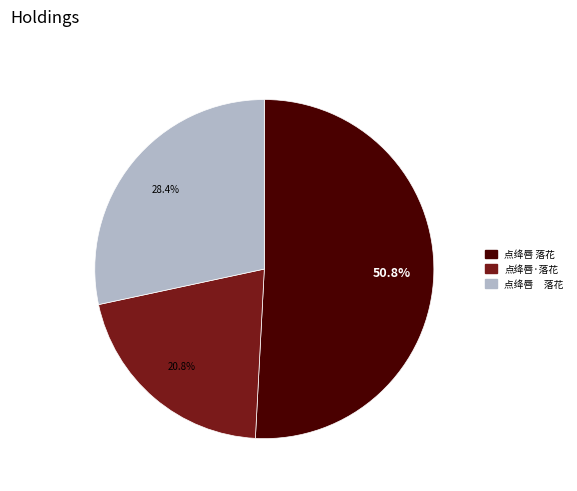

Is there any slice that represents more than half of the pie?

Yes